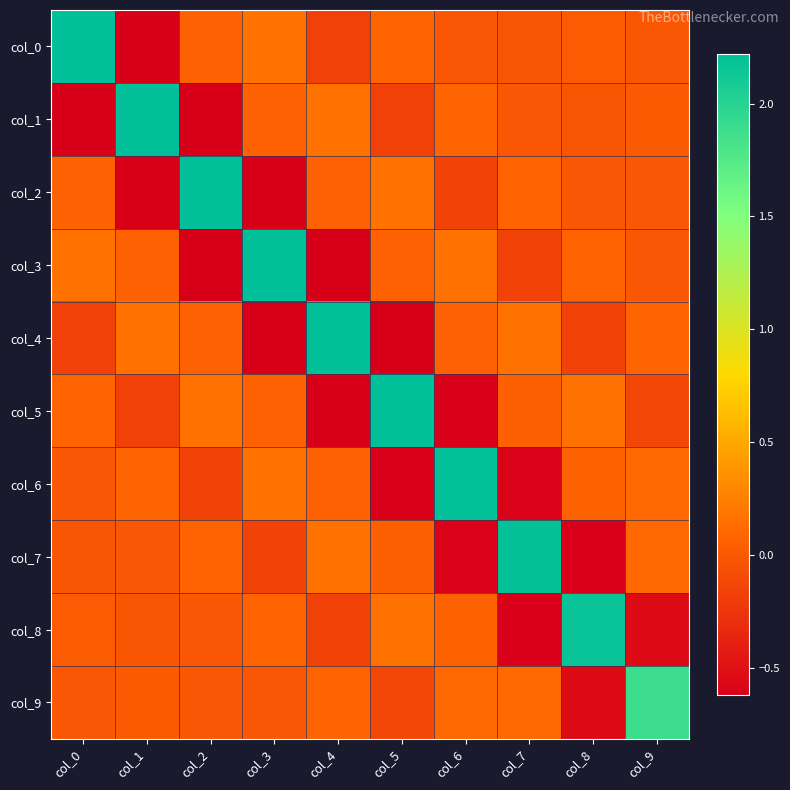

How many categories are shown in the chart?

10